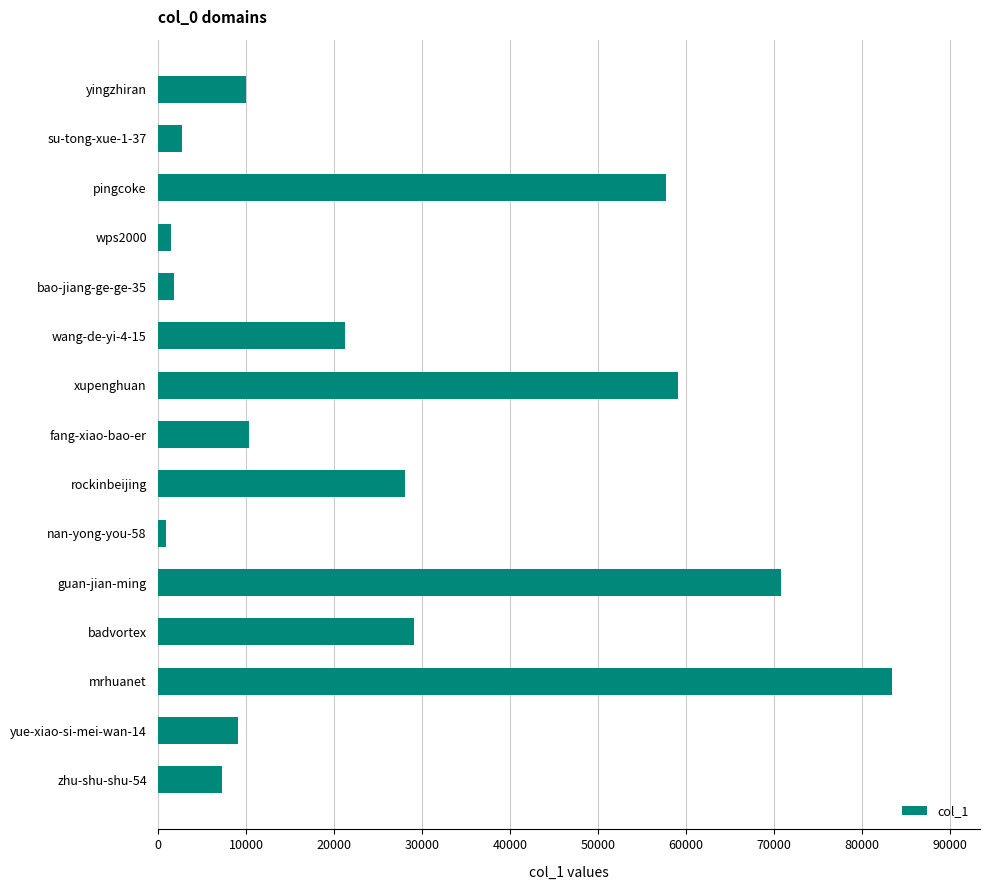

The value at wang-de-yi-4-15 is 36504. True or false?

False